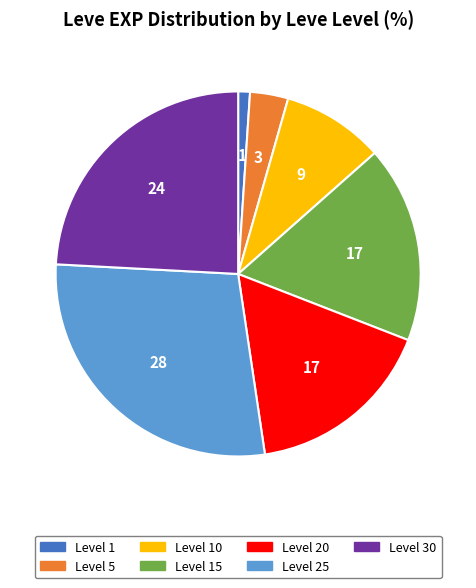

How many segments does this pie chart have?

7